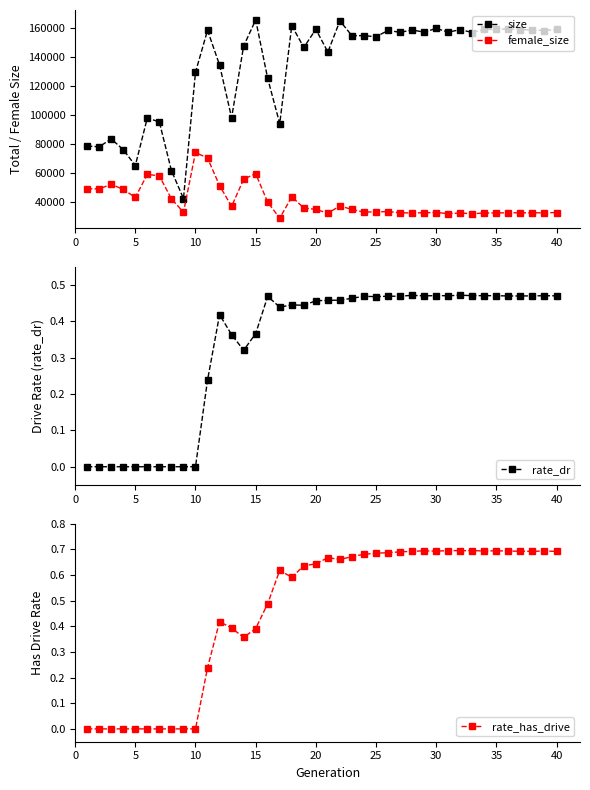

Is it true that rate_has_drive equals 0.7 at 30?

True